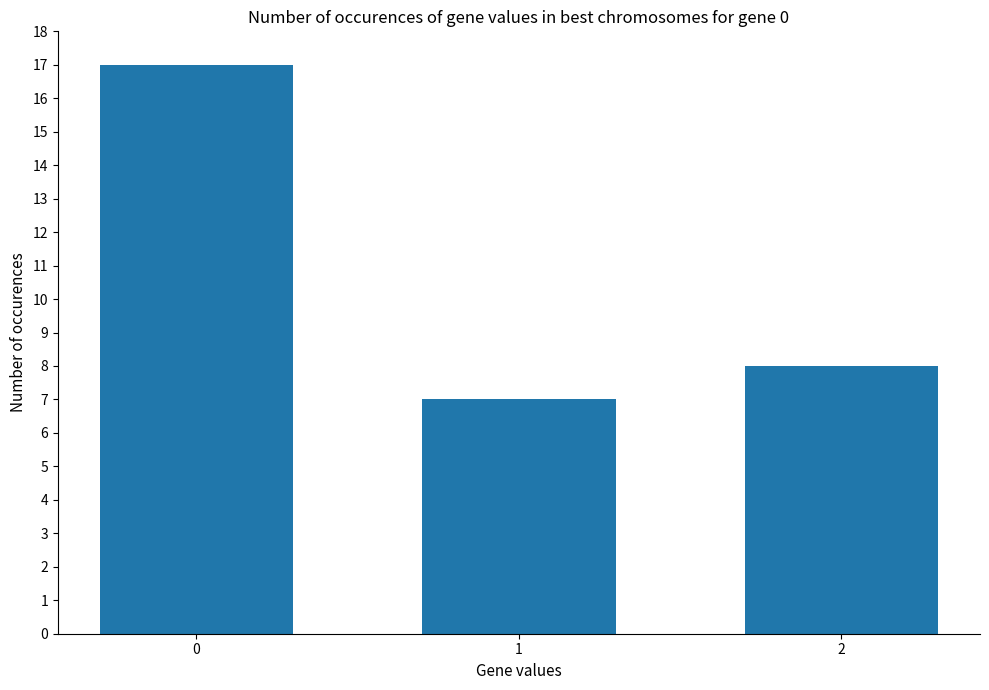

What value does the data have at 0, to the nearest 5?

15